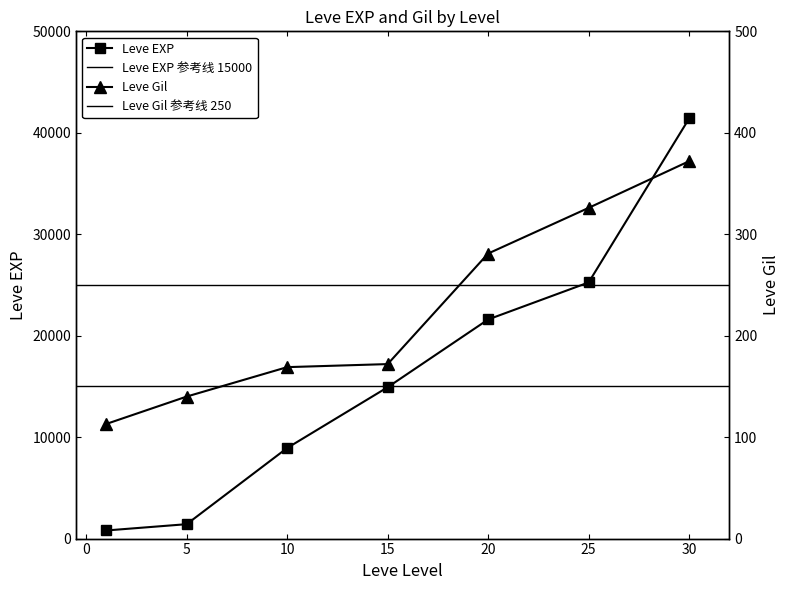

At which label does Leve EXP reach its peak?

30